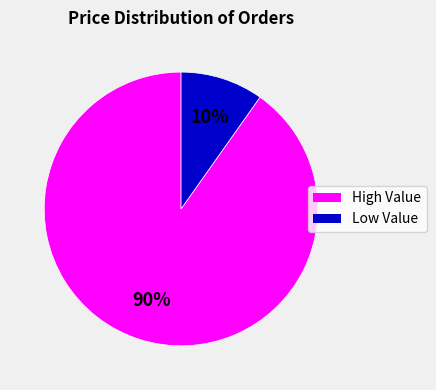

Does any single category account for the majority?

Yes